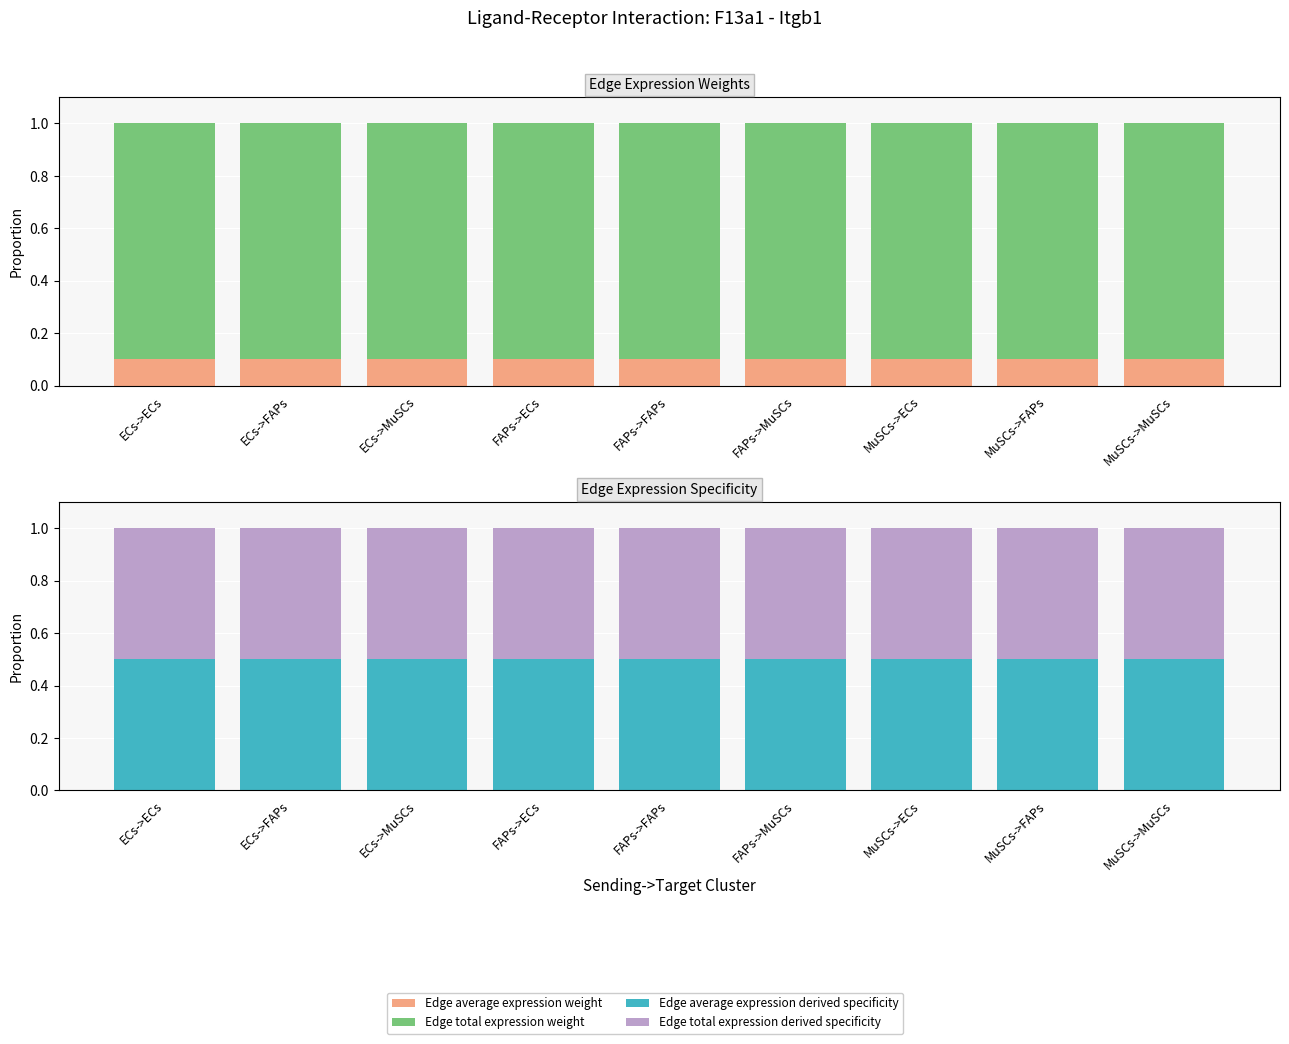

Is the value of Edge average expression derived specificity at ECs->FAPs greater than the value of Edge total expression weight at MuSCs->MuSCs?

No